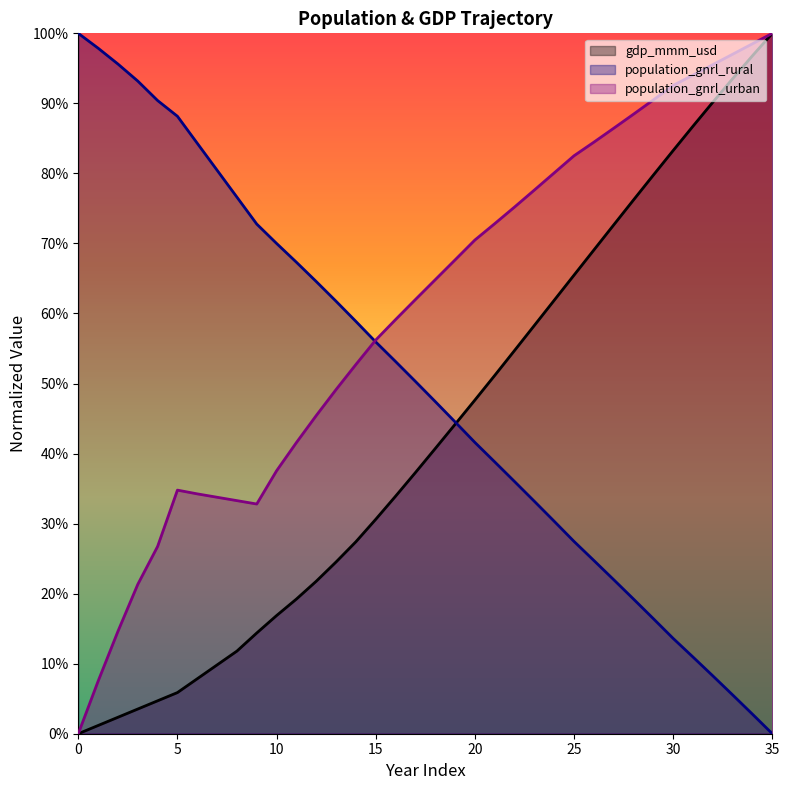

What is the value of the gdp_mmm_usd point at the 28th from the left?

0.7